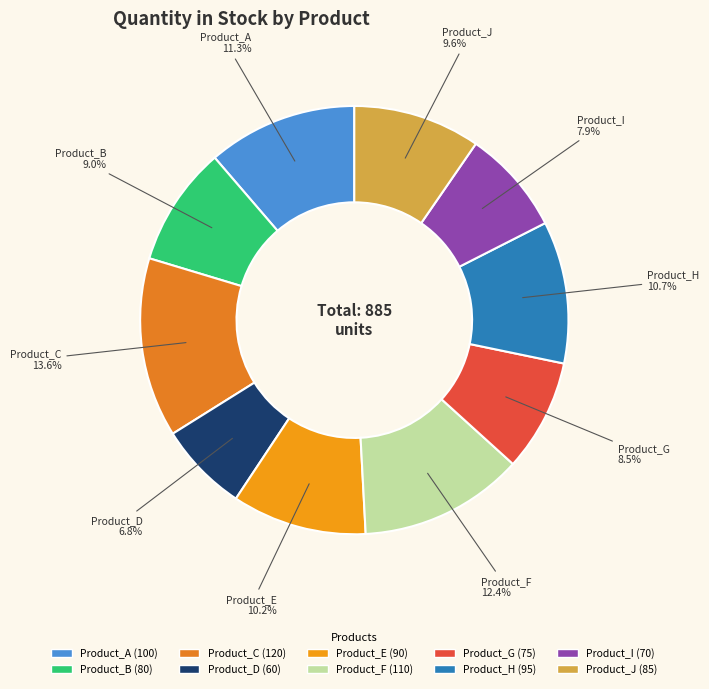

Which has a higher value, Product_B or Product_D?

Product_B